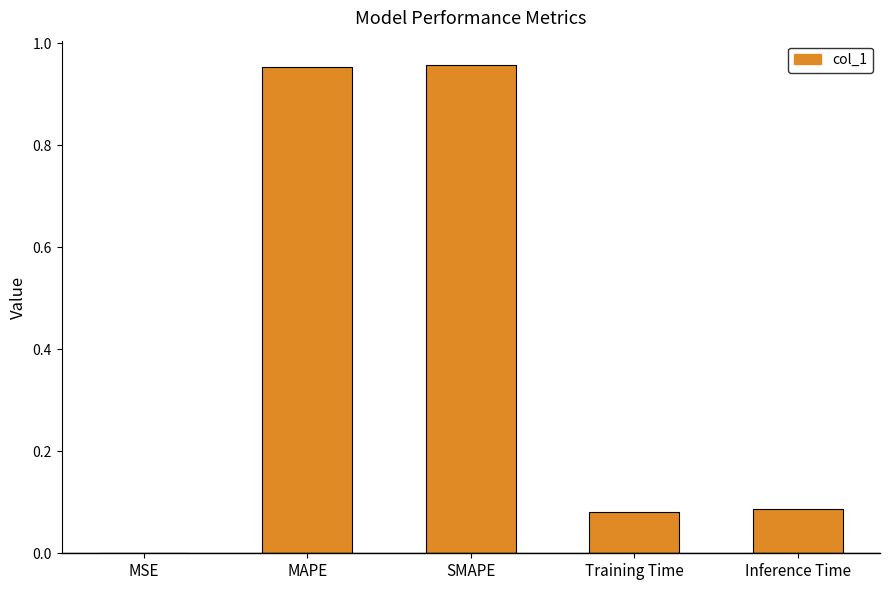

What is the change in value from SMAPE to Inference Time?

-0.9